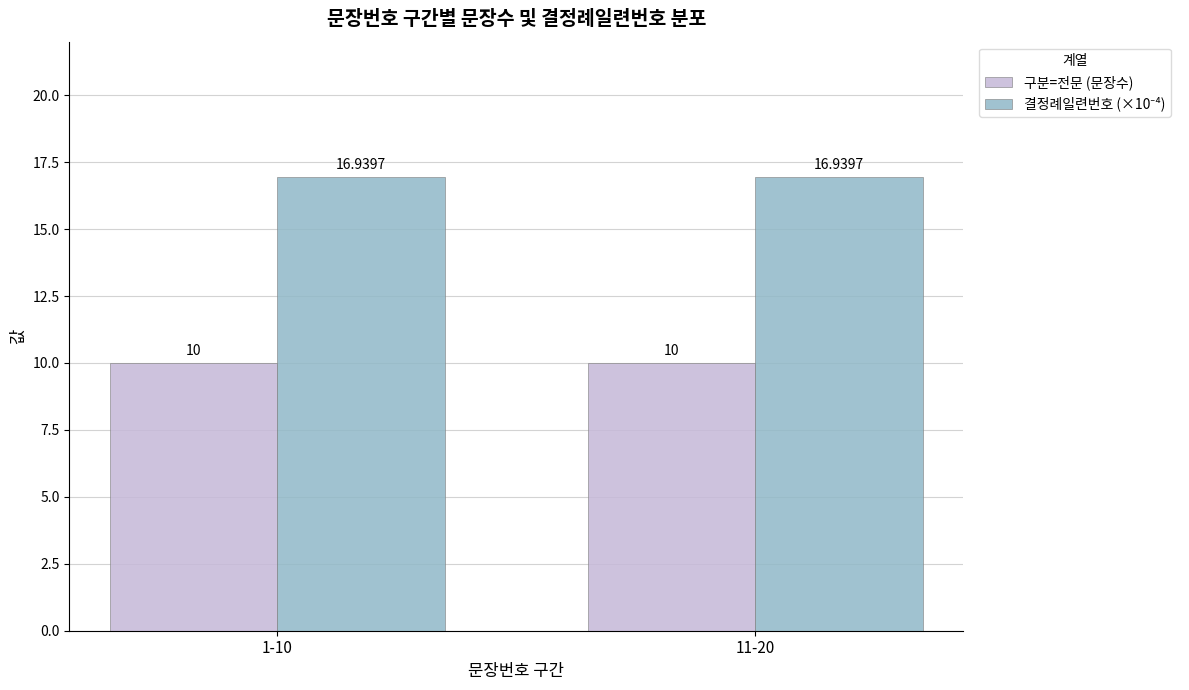

What is the sum of the 구분=전문 (문장수) values at 1-10 and 11-20?

20.0